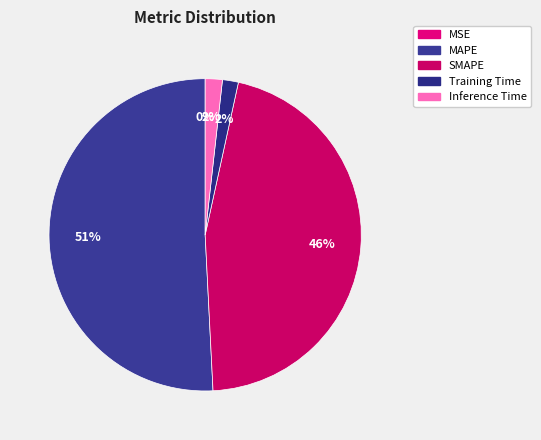

Combined, do Inference Time and MAPE account for over 50%?

Yes